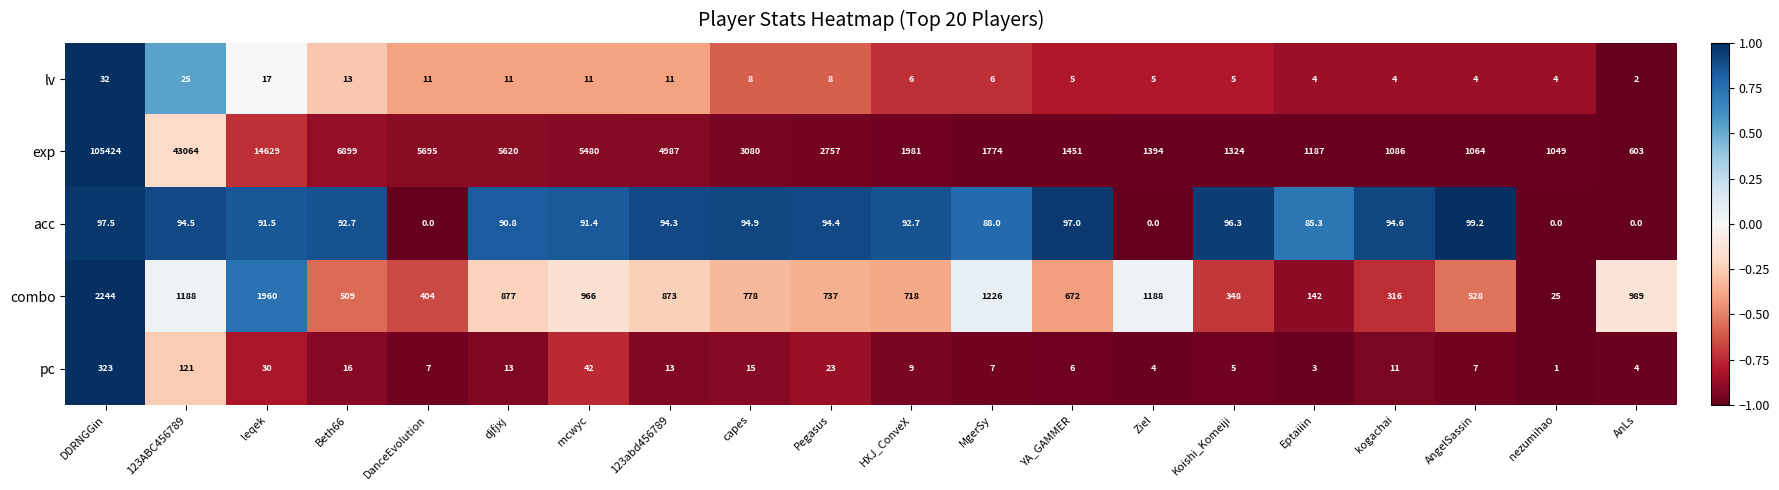

What is the sum of all lv values?

192.0